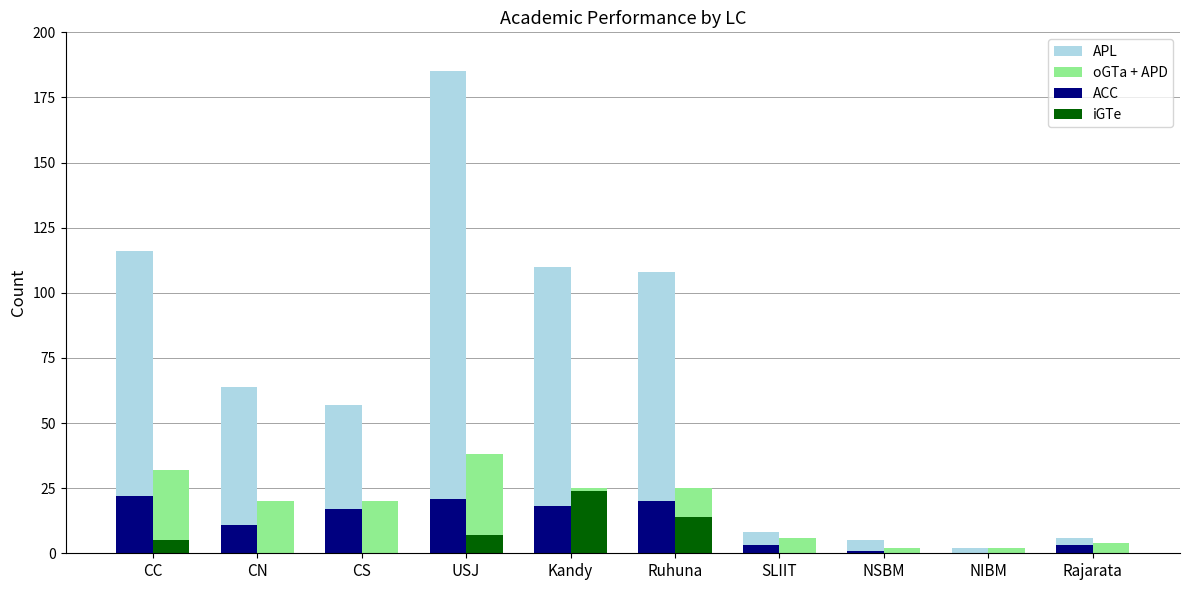

Reading right to left, extract all data points from this chart.

APL: 6	2	5	8	108	110	185	57	64	116
ACC: 3	0	1	3	20	18	21	17	11	22
oGTa + APD: 4	2	2	6	25	25	38	20	20	32
iGTe: 0	0	0	0	14	24	7	0	0	5